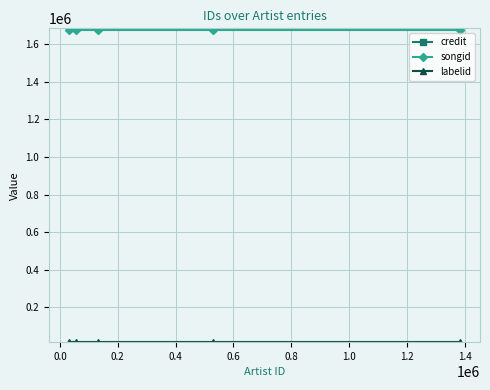

What is the value of the labelid point at the 1st from the left?

15894